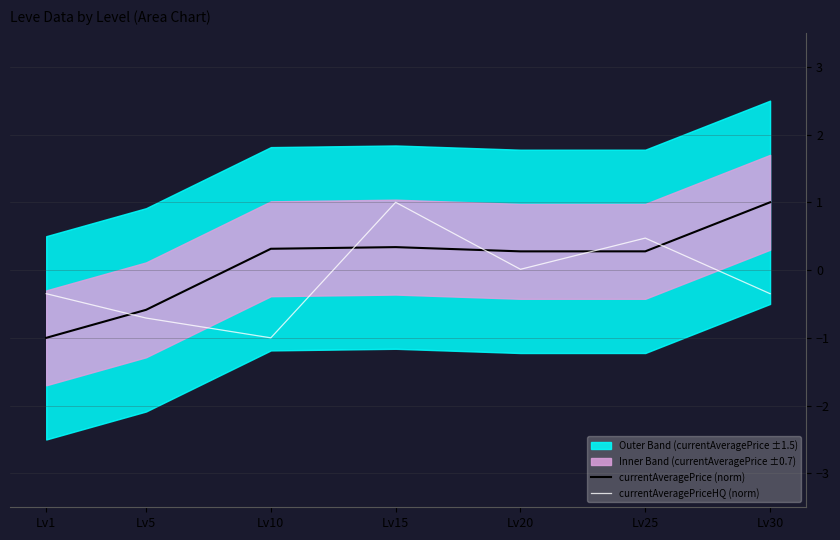

Reading left to right, what are all the values shown in this chart?

currentAveragePrice (norm): -1.0	-0.6	0.3	0.3	0.3	0.3	1.0
currentAveragePriceHQ (norm): -0.3	-0.7	-1.0	1.0	0.0	0.5	-0.3